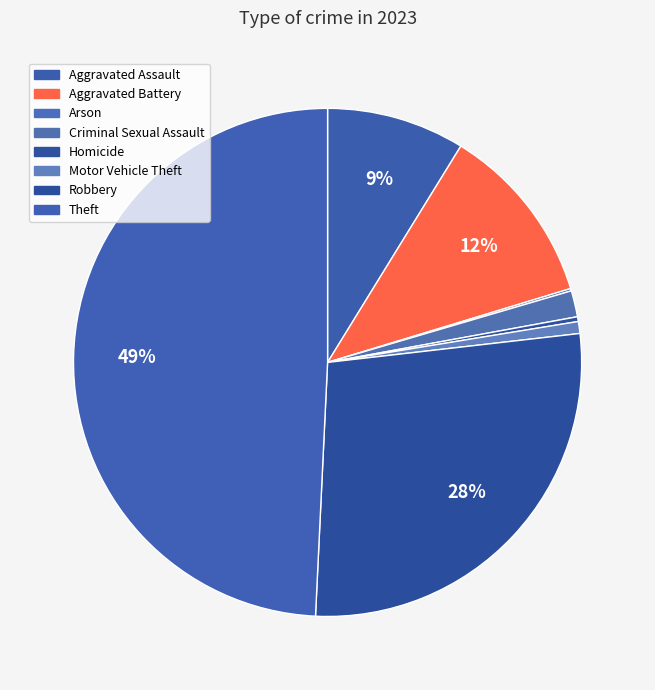

Rank the categories by value from lowest to highest.

Arson, Homicide, Motor Vehicle Theft, Criminal Sexual Assault, Aggravated Assault, Aggravated Battery, Robbery, Theft